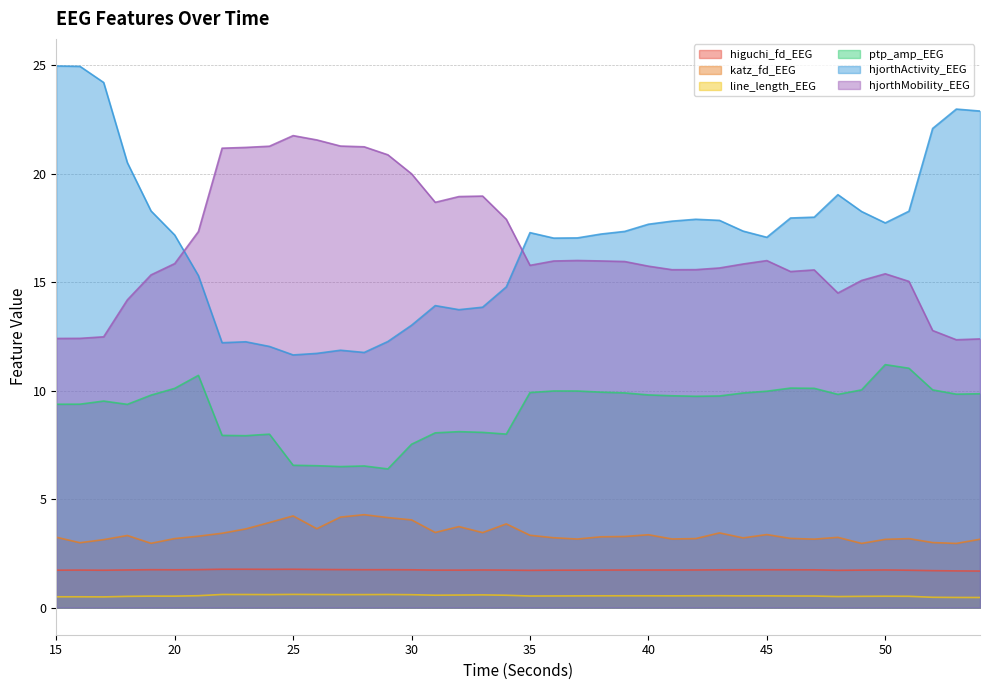

Between 30 and 47, which is larger?

30